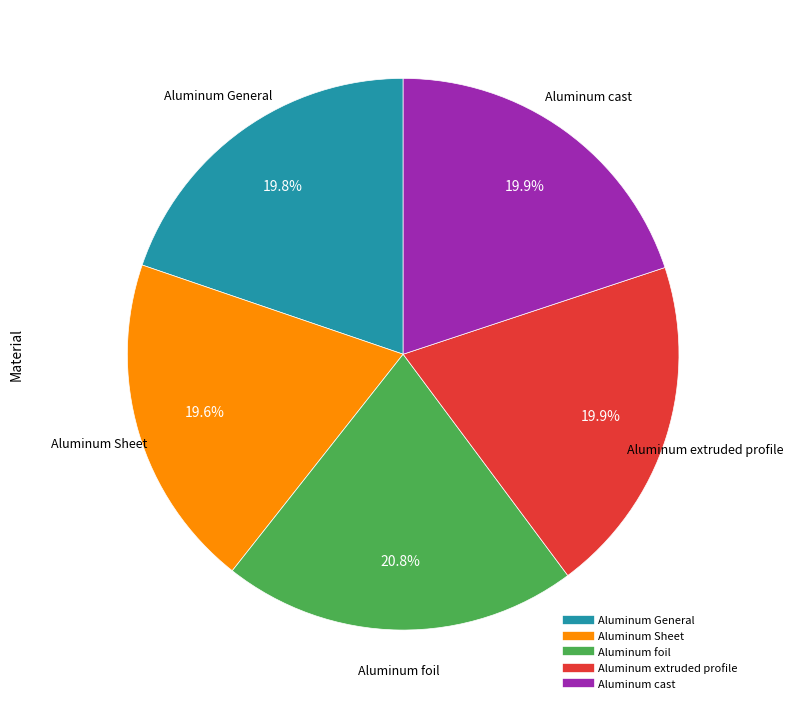

To the nearest percent, what is the average slice percentage?

20%